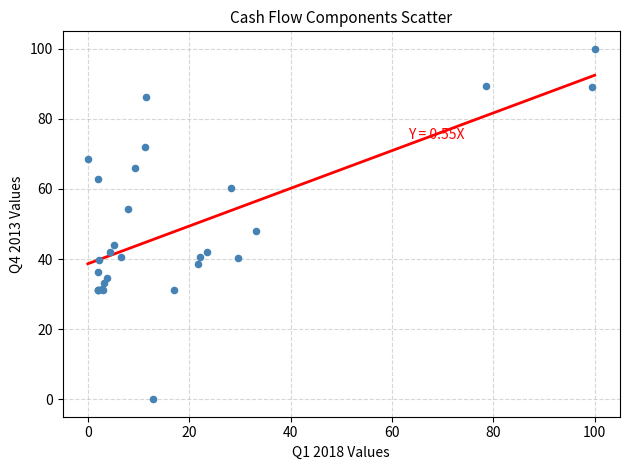

What Y value in the scatter plot is closest to 50?

47.9